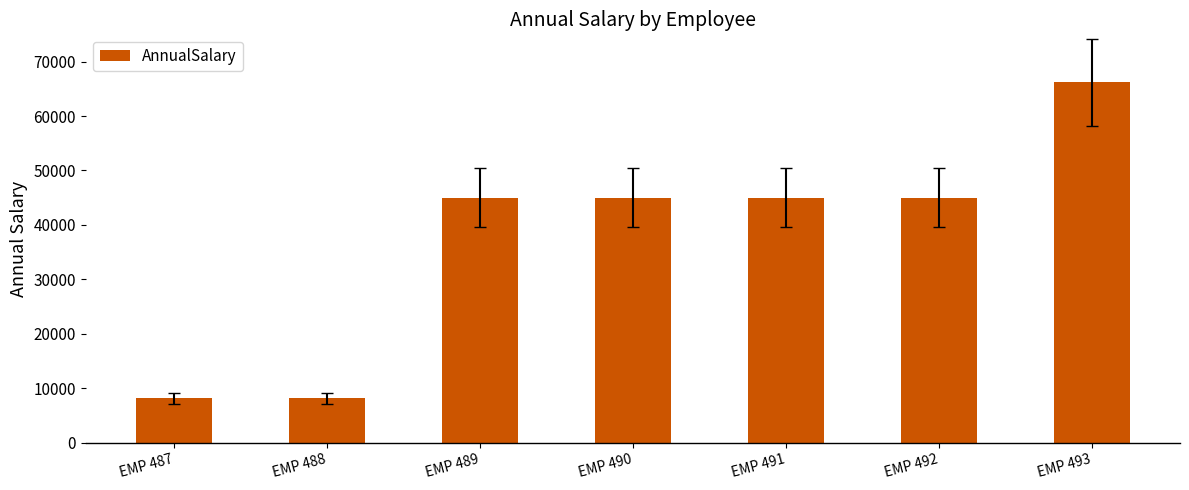

What is the difference between the maximum and minimum values?

57998.5